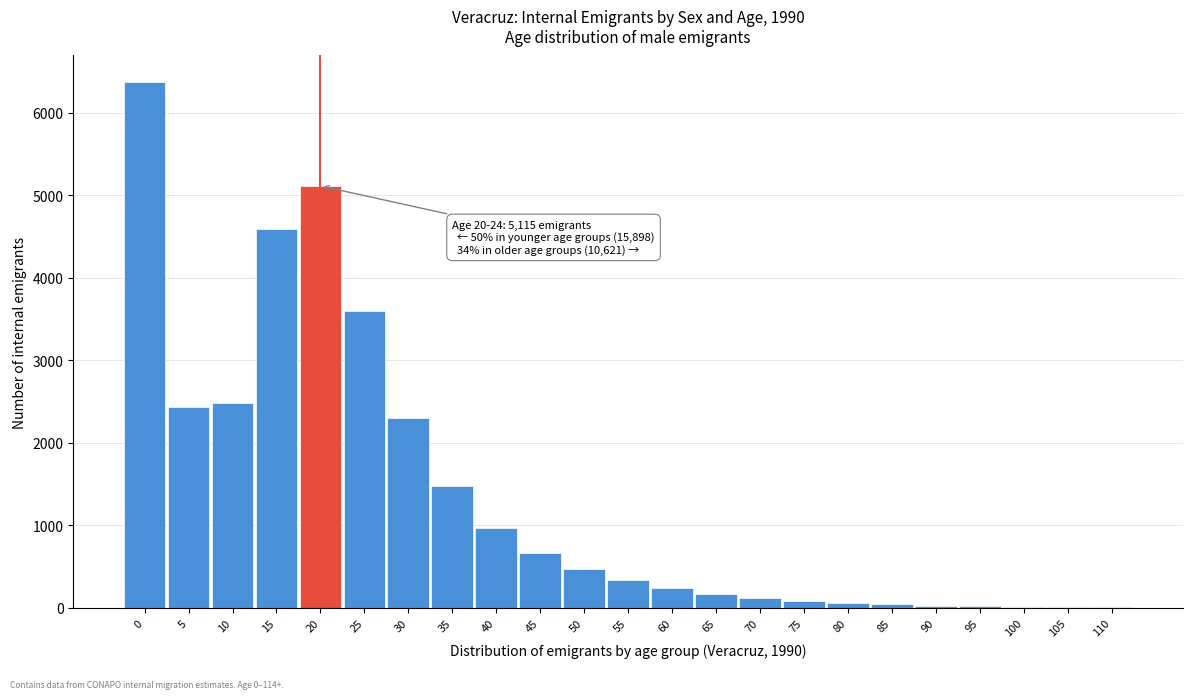

What is the greatest value displayed?

6377